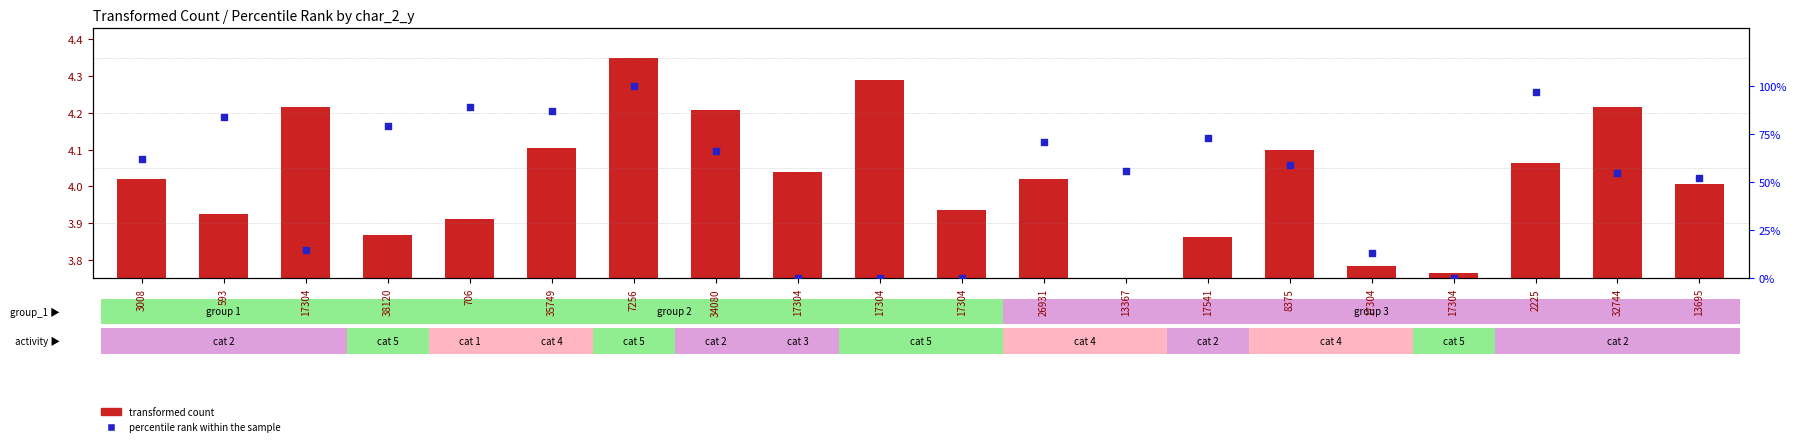

Between 8375 and 35749, which is larger?

35749